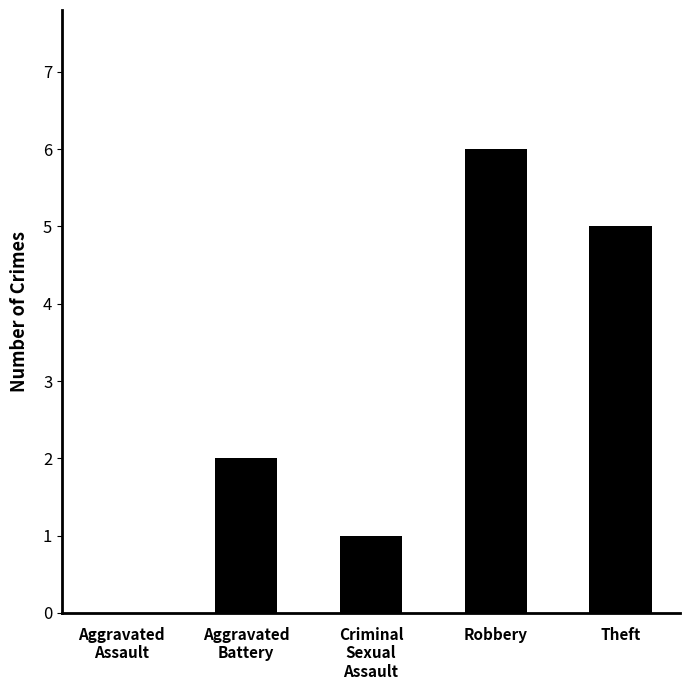

The chart shows a value of 6 at Robbery. True or false?

True